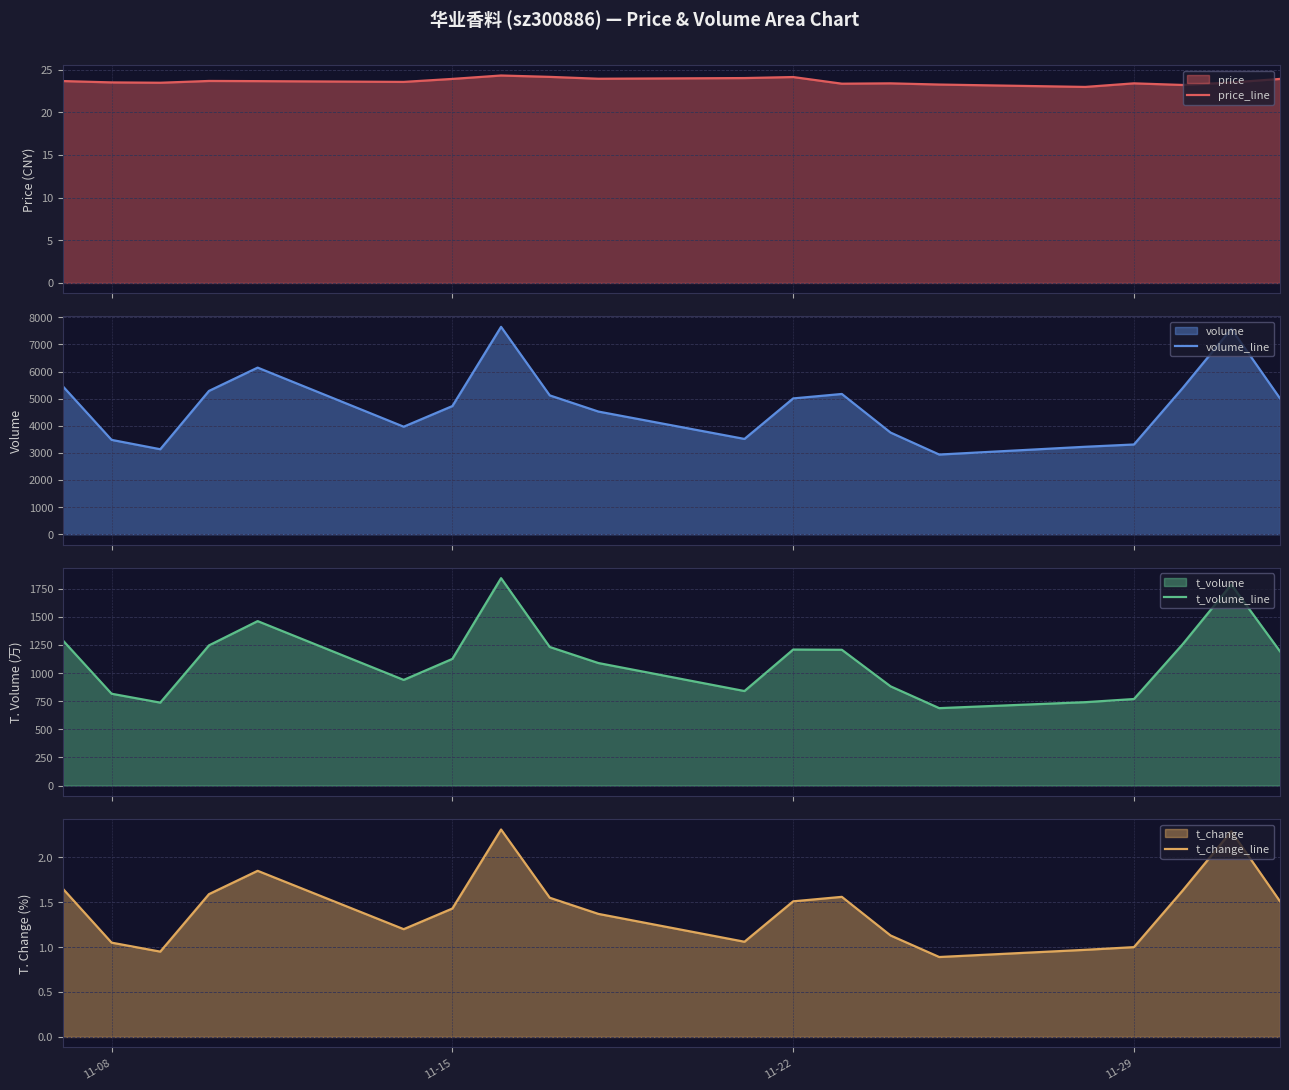

What is the minimum value for price_line?

23.0